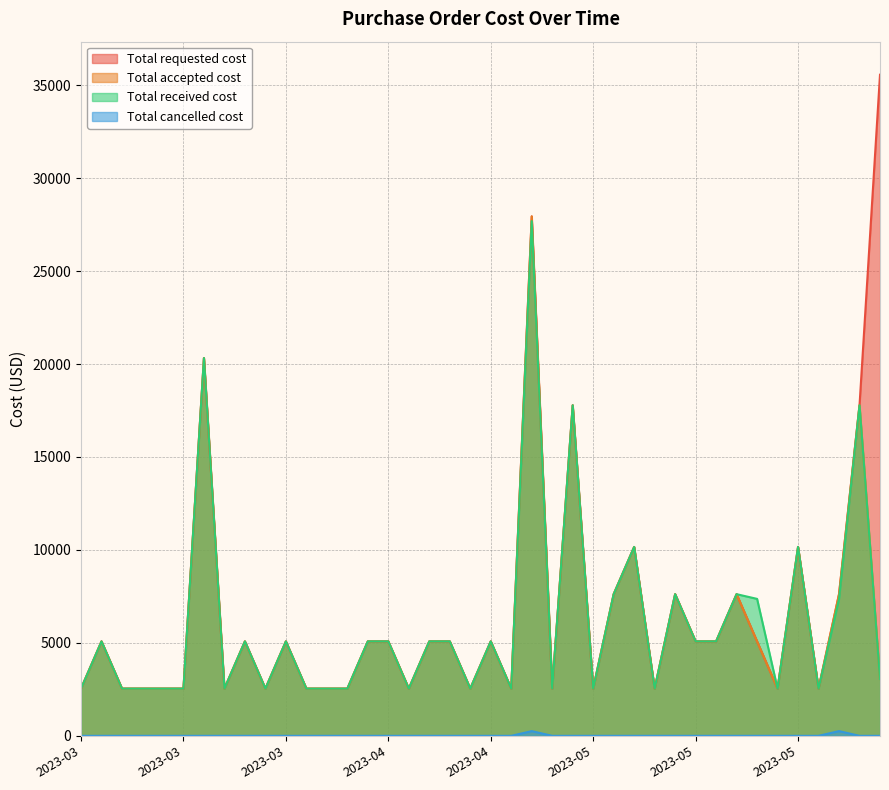

Does the chart have visible grid lines?

Yes